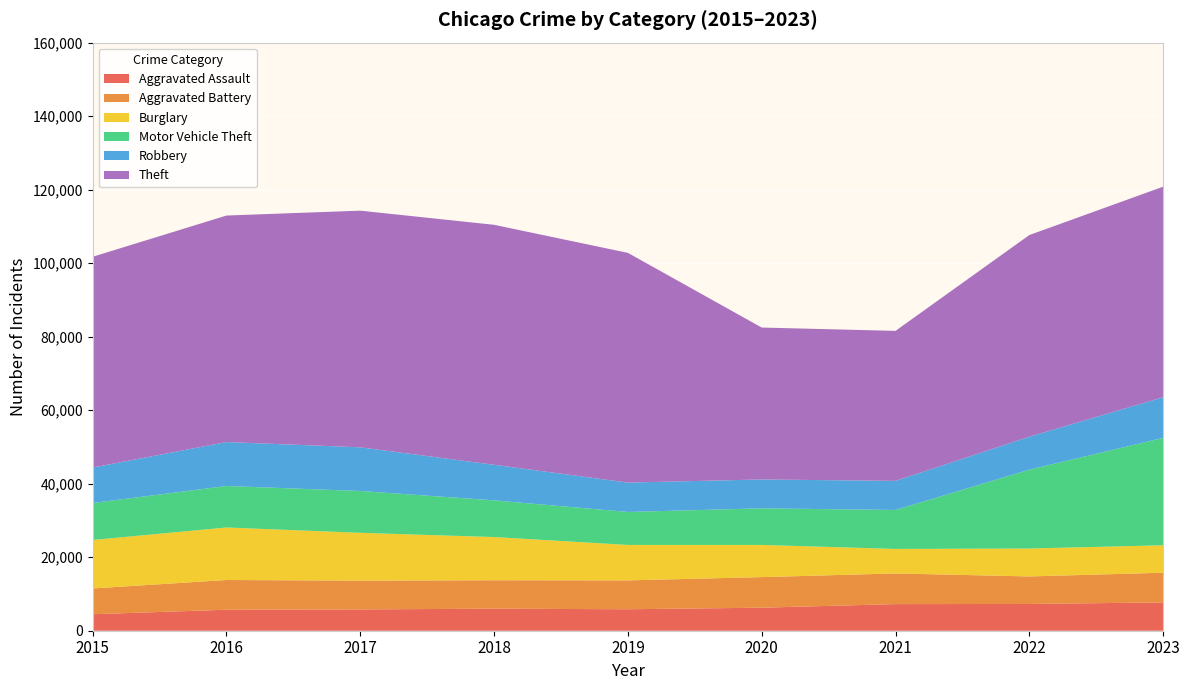

Reading left to right, list all the values displayed in this chart.

Aggravated Assault: 2015=4480	2016=5712	2017=5793	2018=6001	2019=5841	2020=6264	2021=7242	2022=7280	2023=7707
Aggravated Battery: 2015=7019	2016=8086	2017=7845	2018=7735	2019=7858	2020=8319	2021=8347	2022=7488	2023=8077
Burglary: 2015=13184	2016=14289	2017=13001	2018=11747	2019=9638	2020=8758	2021=6662	2022=7594	2023=7467
Motor Vehicle Theft: 2015=10068	2016=11286	2017=11380	2018=9985	2019=8977	2020=9959	2021=10602	2022=21456	2023=29217
Robbery: 2015=9638	2016=11960	2017=11880	2018=9681	2019=7995	2020=7855	2021=7918	2022=8963	2023=11060
Theft: 2015=57350	2016=61623	2017=64386	2018=65288	2019=62494	2020=41329	2021=40809	2022=54866	2023=57282